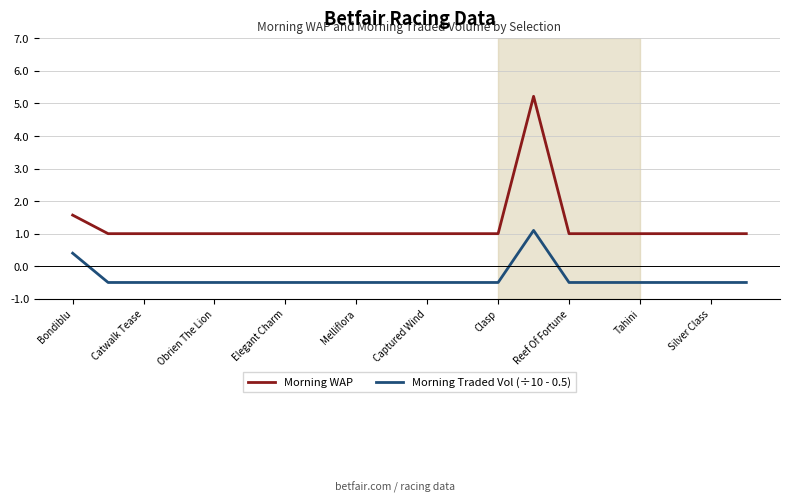

True or false: Morning WAP and Morning Traded Vol (÷10 - 0.5) cross at least once.

False